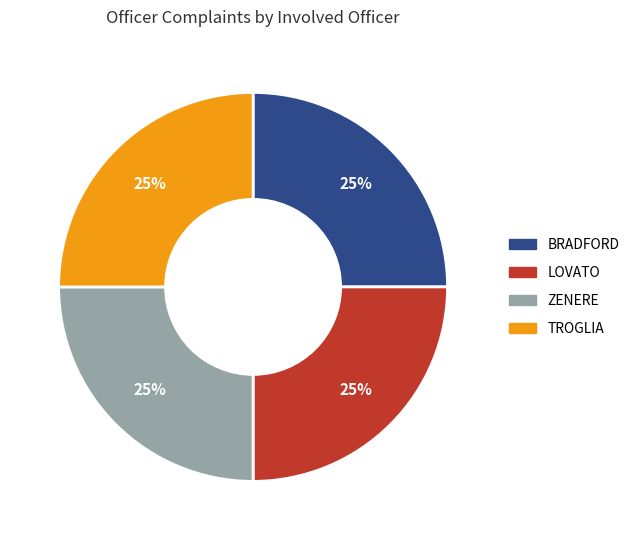

The LOVATO slice represents 10% of the pie. True or false?

False